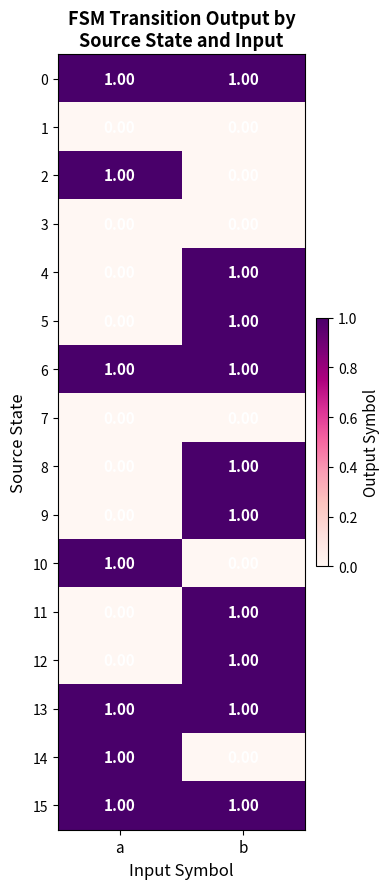

Rank the categories by 10 value from highest to lowest.

a, b